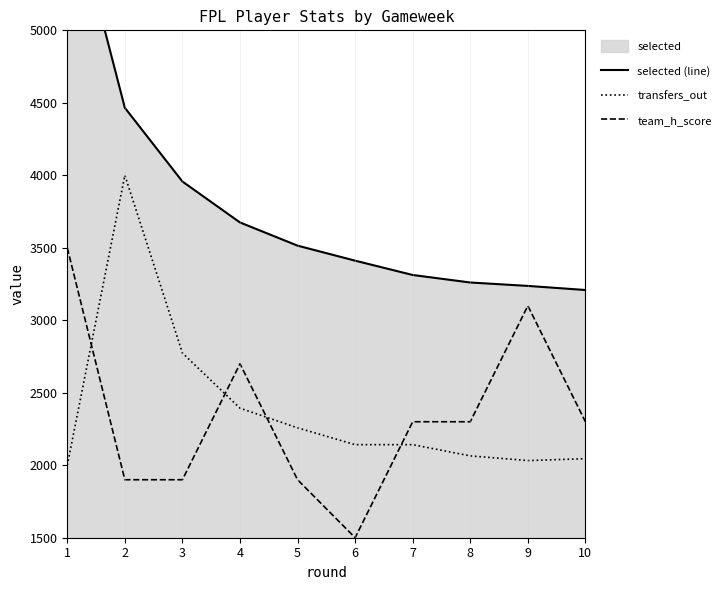

Reading right to left, list all the values displayed in this chart.

selected (line): 3208.7	3236.9	3260.5	3312.2	3411.1	3514.6	3674.7	3957.1	4465.5	6000.0
transfers_out: 2045.2	2032.3	2064.5	2141.9	2141.9	2258.1	2393.5	2774.2	4000.0	2000.0
team_h_score: 2300.0	3100.0	2300.0	2300.0	1500.0	1900.0	2700.0	1900.0	1900.0	3500.0